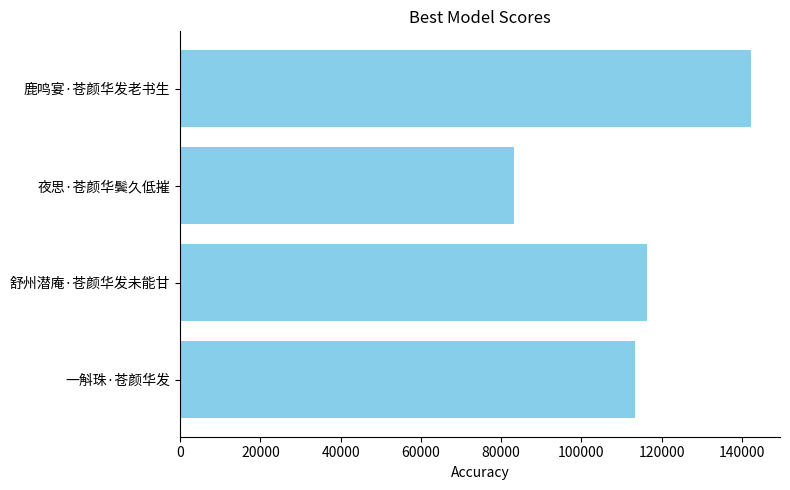

What is the maximum value shown in the chart?

142358